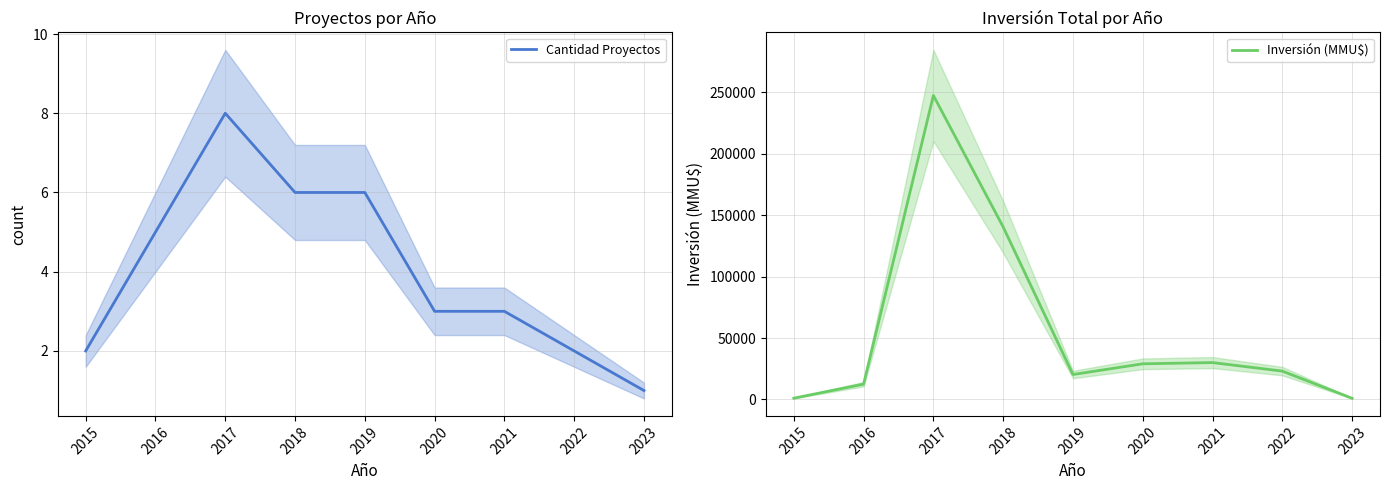

What is the minimum value shown in the chart?

1